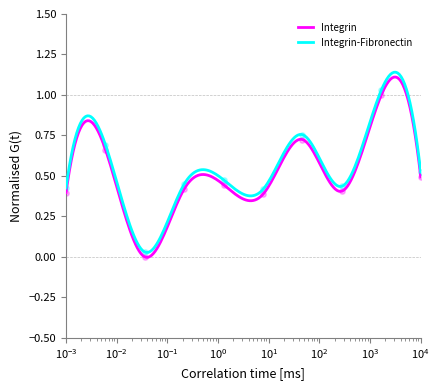

True or false: Integrin-Fibronectin and Integrin cross at least once.

False